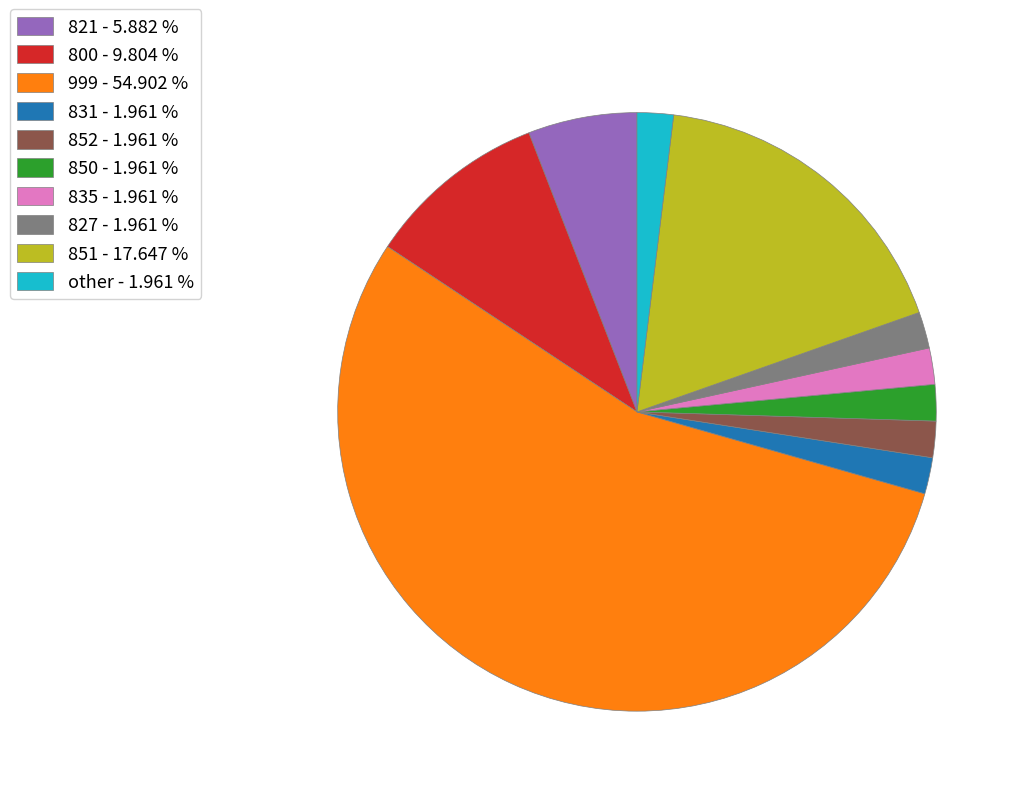

What is the ratio of the value at 999 - 54.902 % to the value at 851 - 17.647 %?

3.1